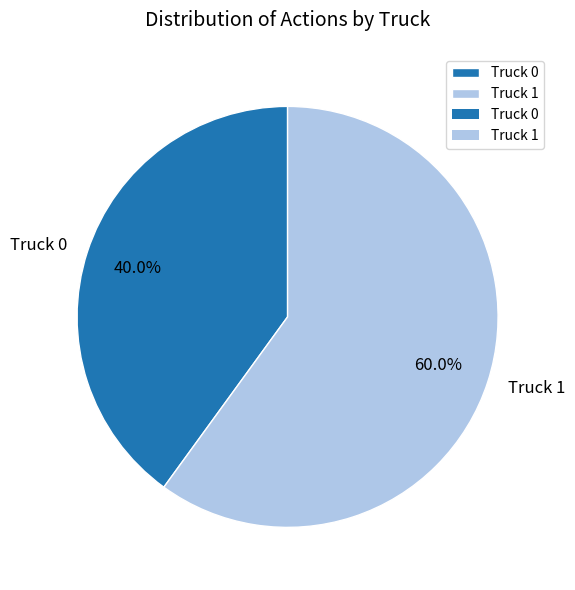

To the nearest percent, what is the difference between the Truck 0 and Truck 1 slice percentages?

20%